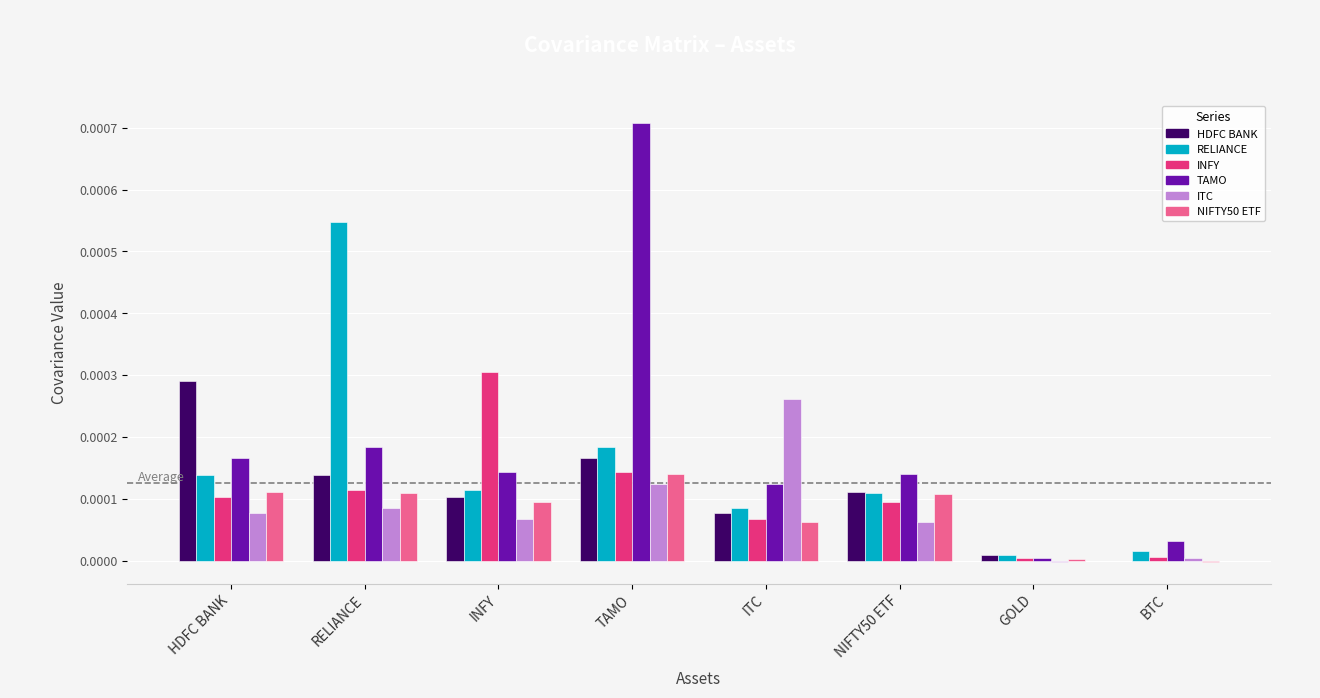

What are all the series names shown in the legend?

HDFC BANK, RELIANCE, INFY, TAMO, ITC, NIFTY50 ETF